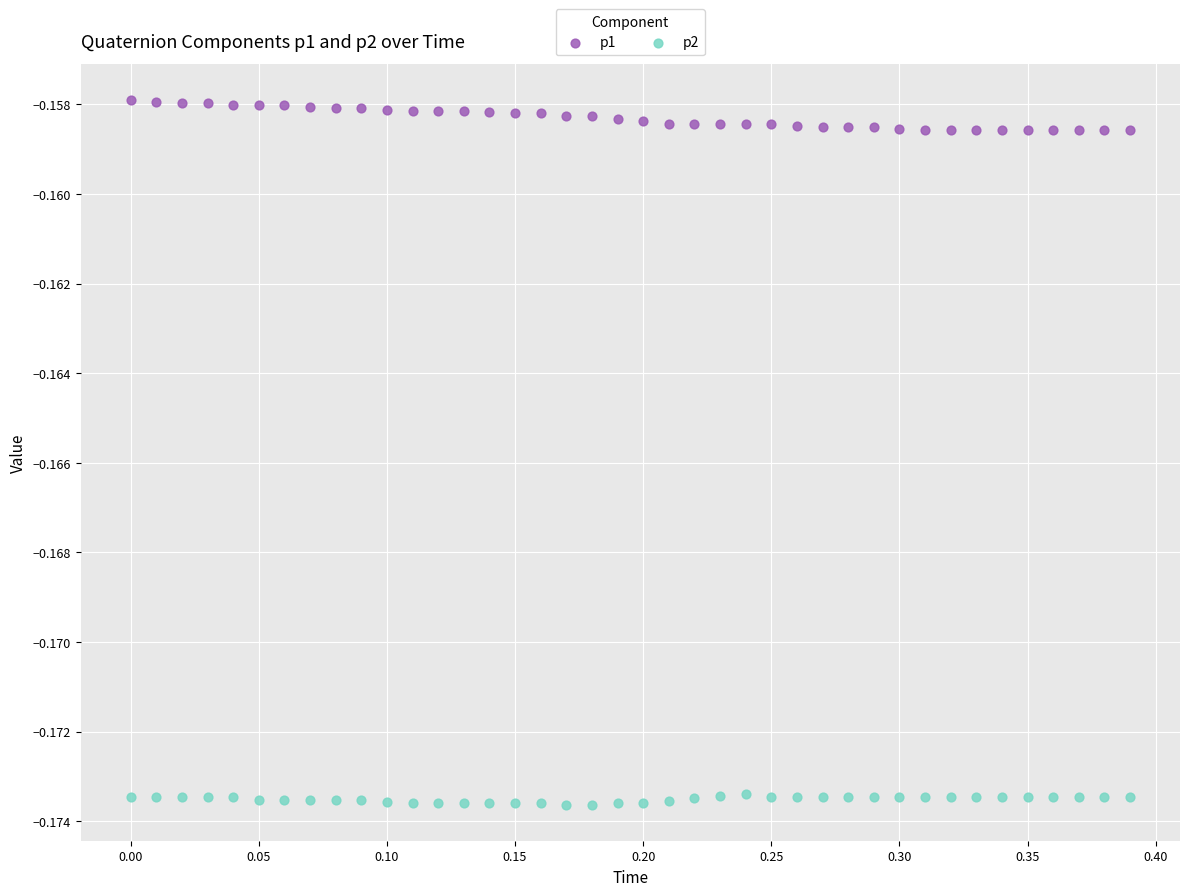

Which series reaches the minimum Y coordinate?

p2